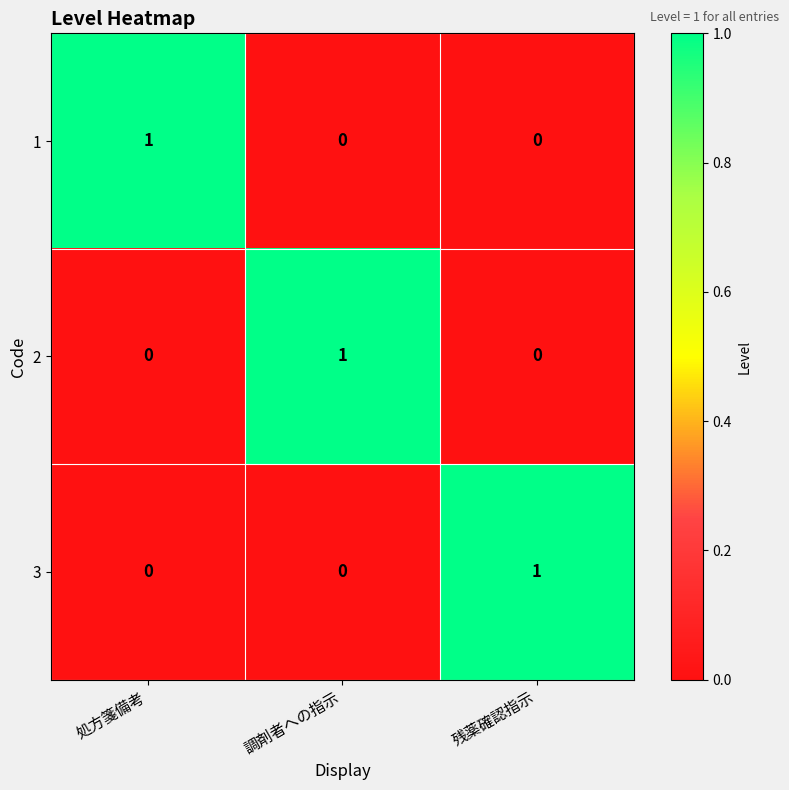

True or false: 2 has a value of 1 at 処方箋備考.

False